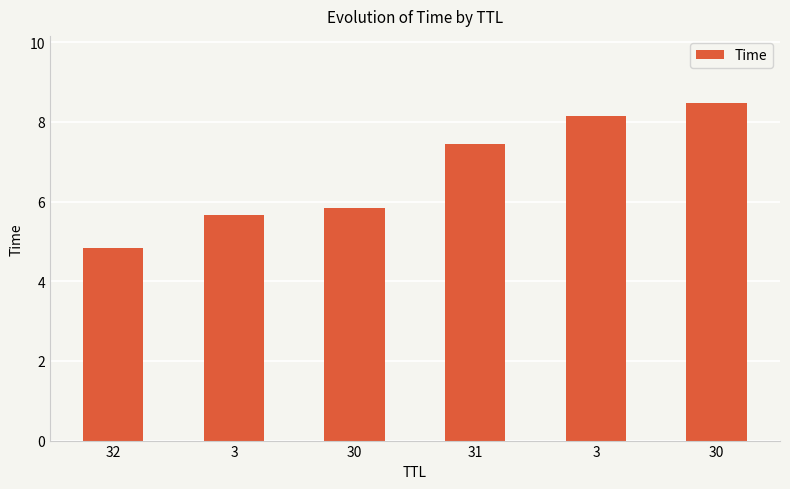

List the labels in order of value, largest first.

30, 3, 31, 30, 3, 32